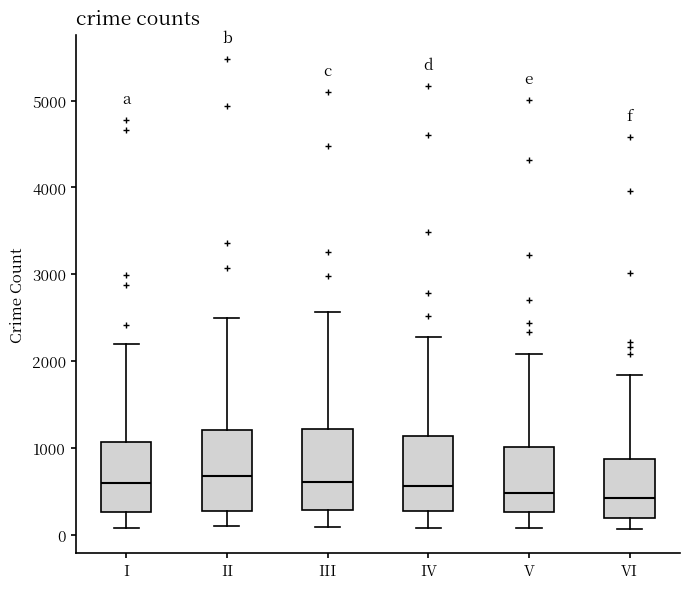

Reading left to right, transcribe this box plot: for each box, give where its median line is, the range the box spans, and where its two whiskers end, as read against the y-axis. The values are not printed on the chart, so give them approximately, as read against the axis.

I: median 600, box 300 to 1100, whiskers 100 to 2200
II: median 700, box 300 to 1200, whiskers 100 to 2500
III: median 600, box 300 to 1200, whiskers 100 to 2600
IV: median 600, box 300 to 1100, whiskers 100 to 2300
V: median 500, box 300 to 1000, whiskers 100 to 2100
VI: median 400, box 200 to 900, whiskers 100 to 1800